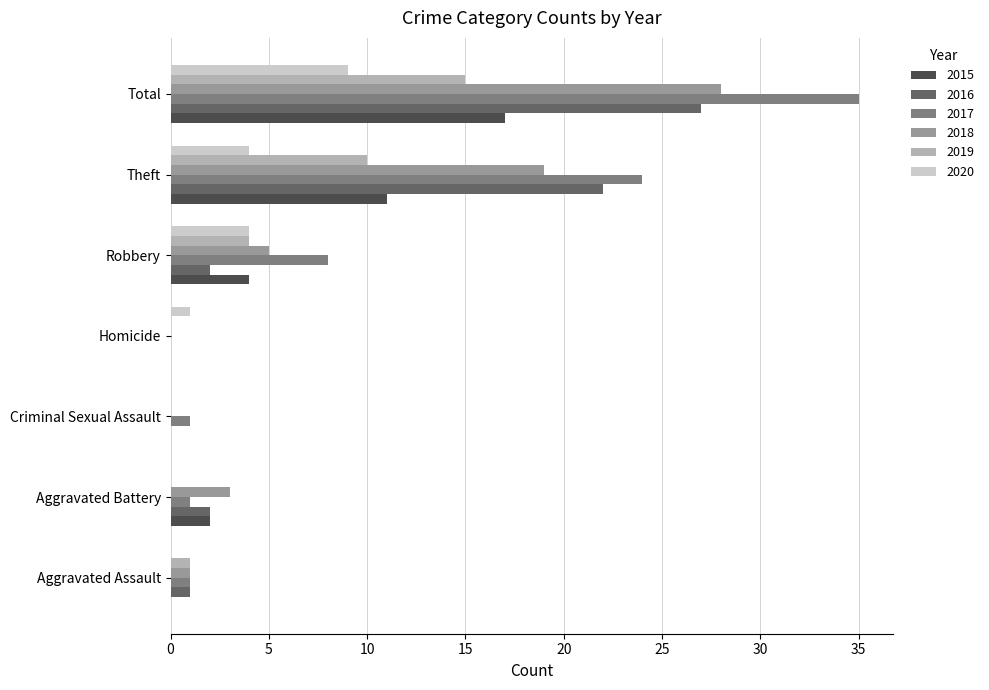

Is the value of 2016 at Homicide greater than the value of 2018 at Aggravated Assault?

No